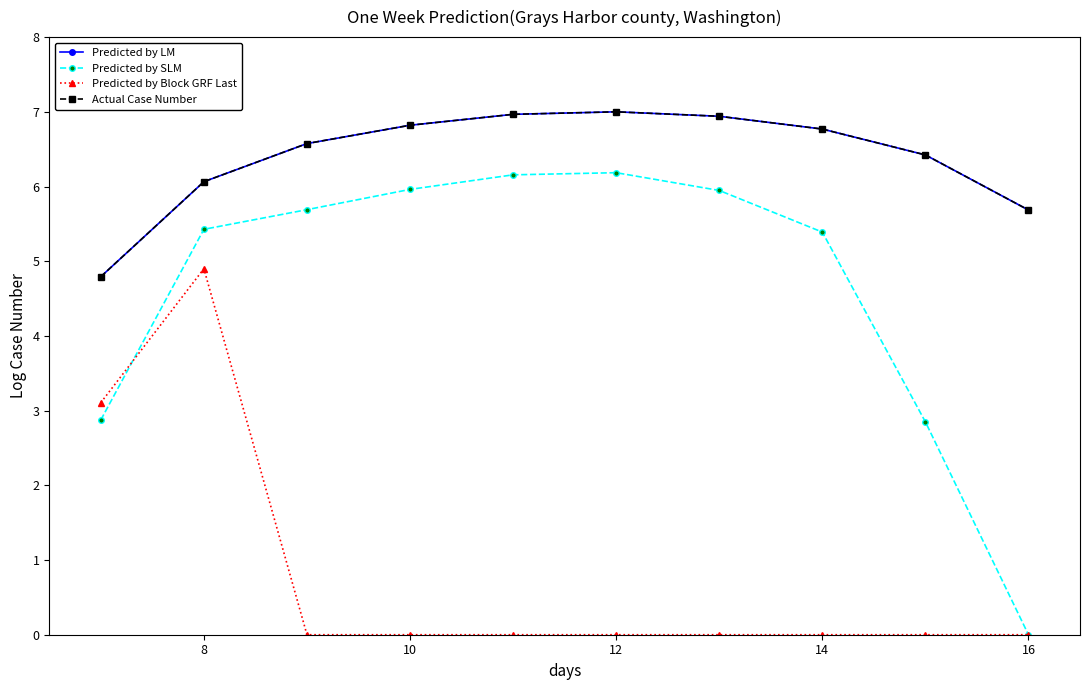

At which category does Predicted by Block GRF Last reach its first local peak?

8